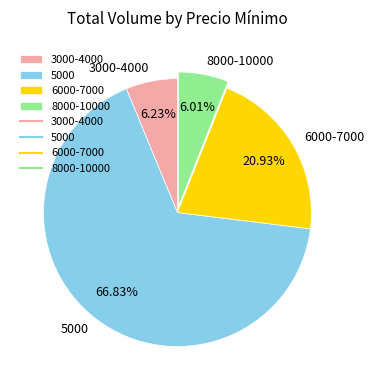

What is the largest slice in the pie chart?

5000